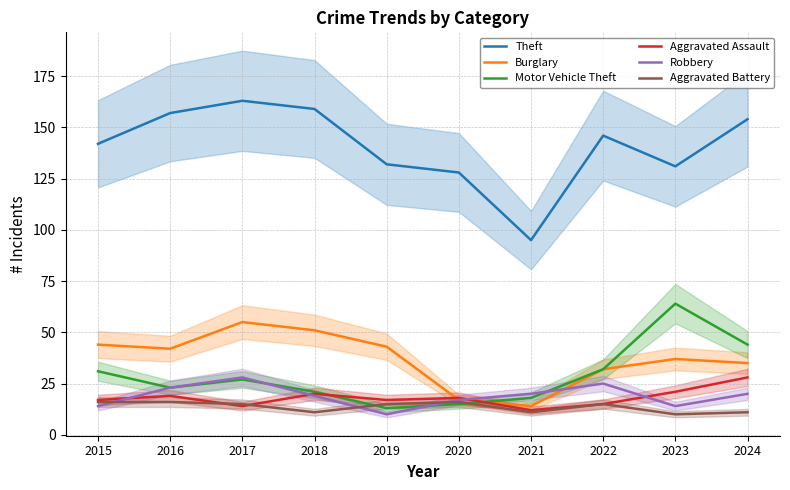

What is the sum of all Aggravated Assault values?

181